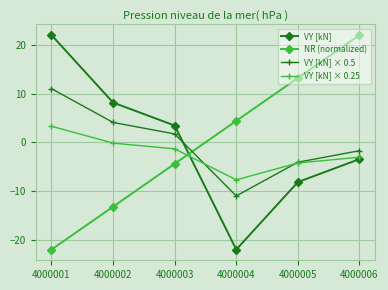

What is the value of the VY [kN] × 0.5 point at the 5th from the left?

-4.1